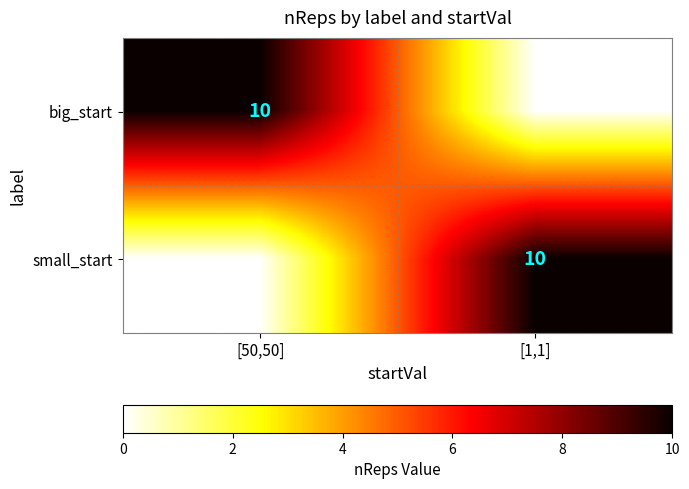

At [50,50], list the series in order from largest to smallest.

big_start, small_start